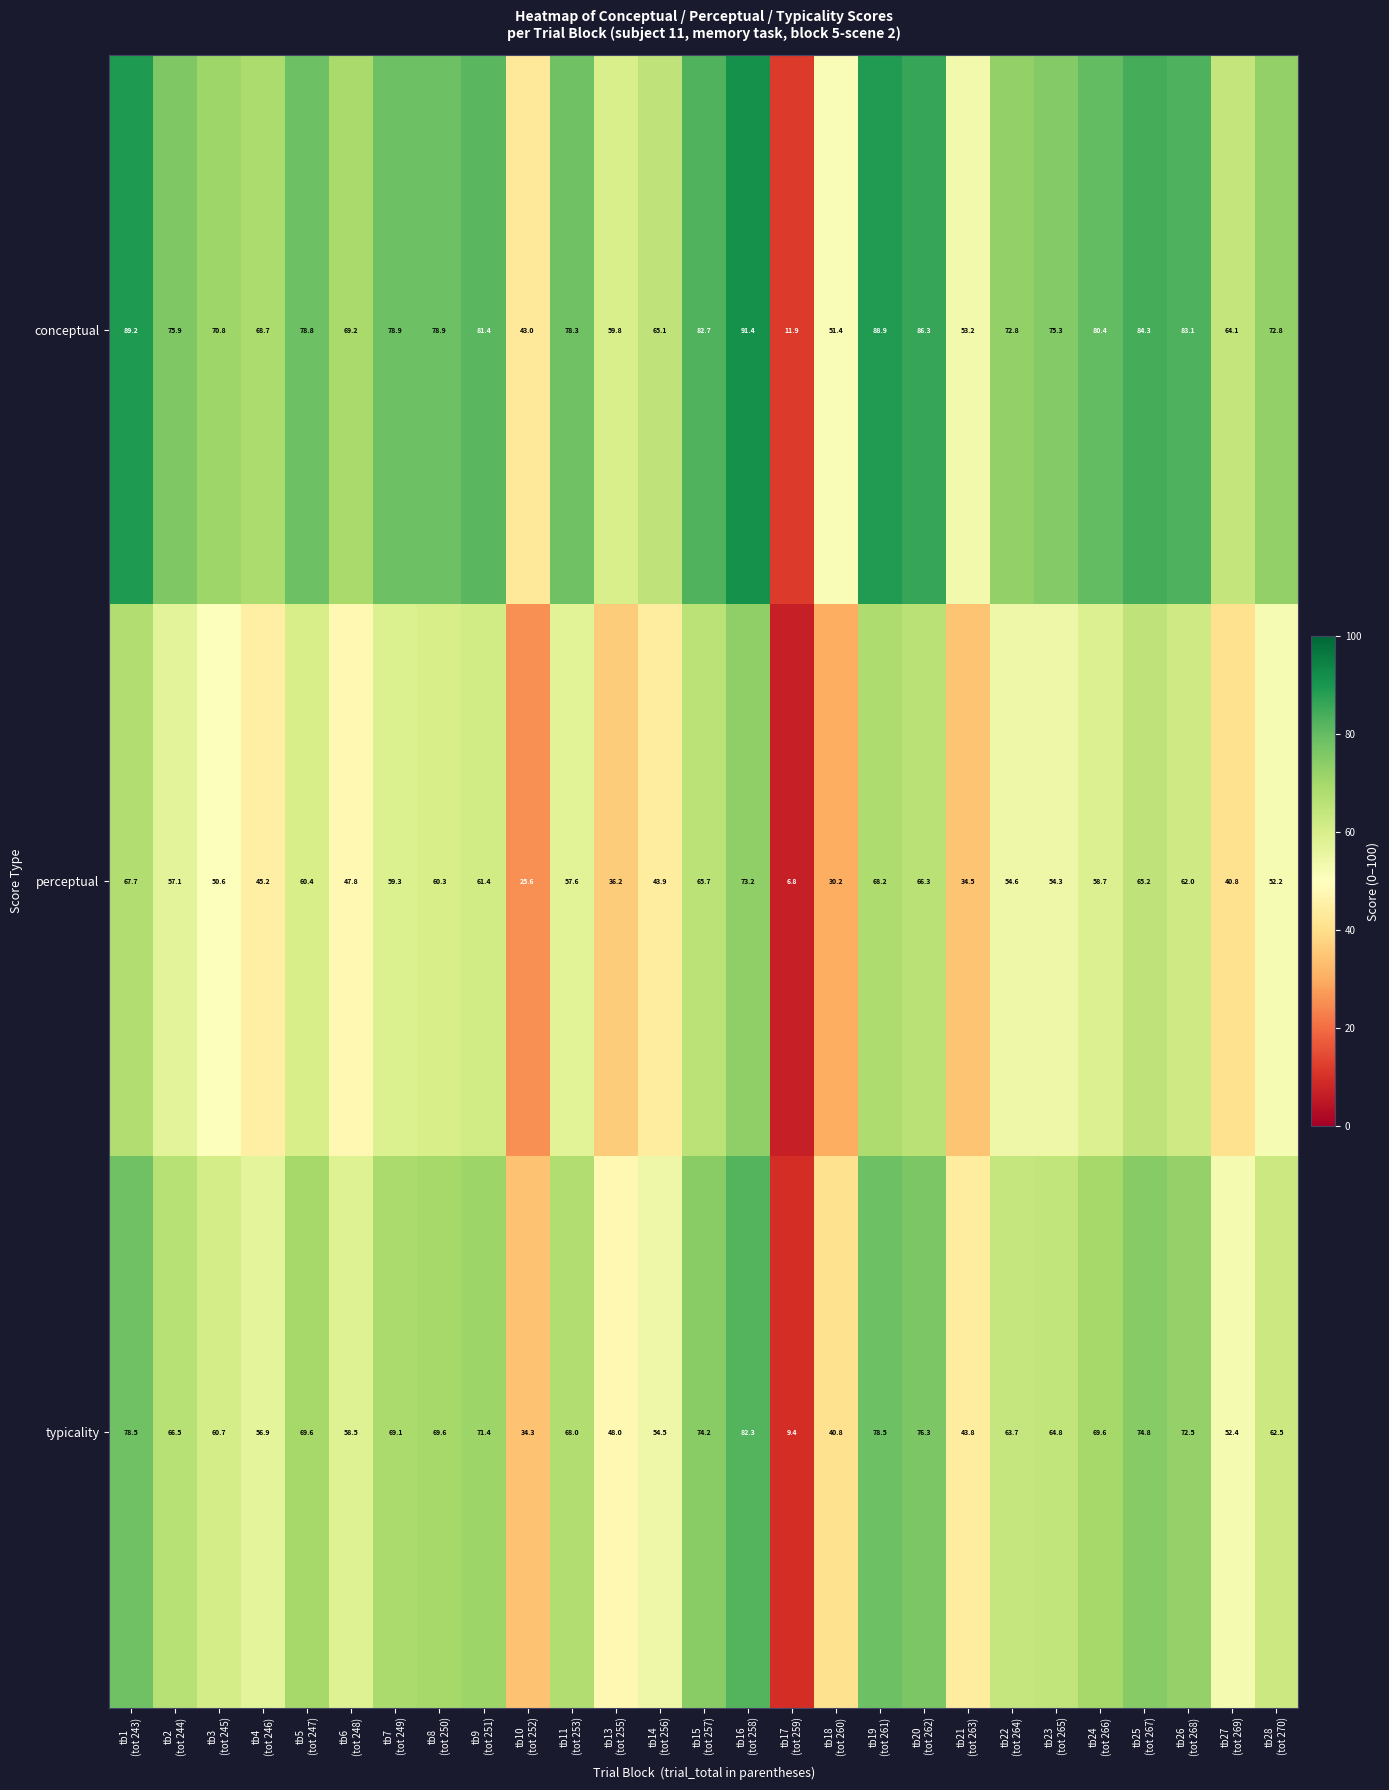

What is the difference between the second highest and minimum values in the perceptual series?

61.4